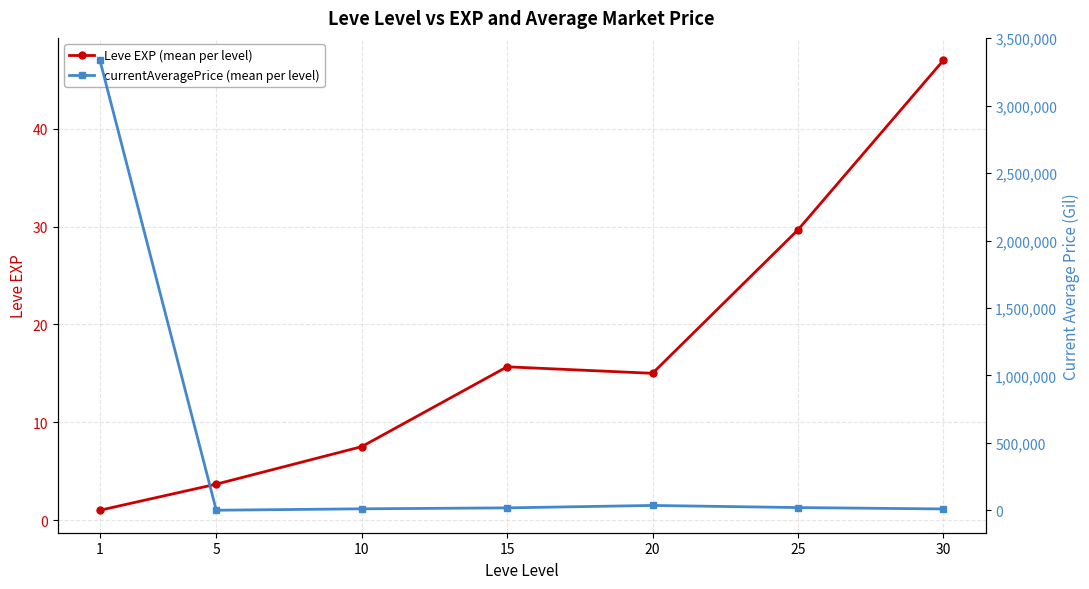

Does the chart have visible grid lines?

Yes